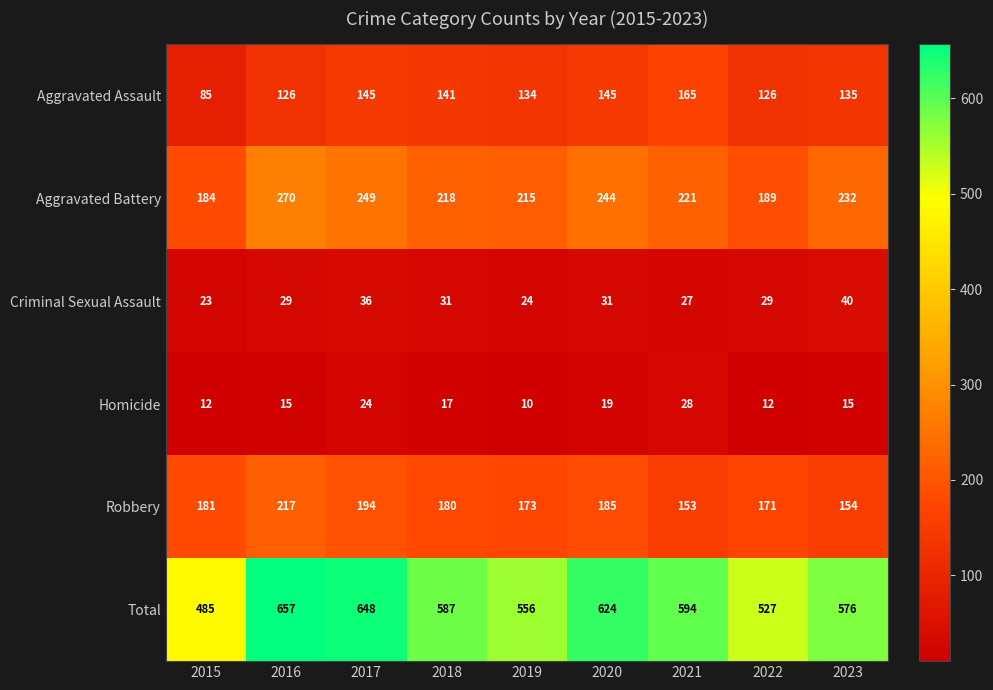

What is the minimum value for Robbery?

153